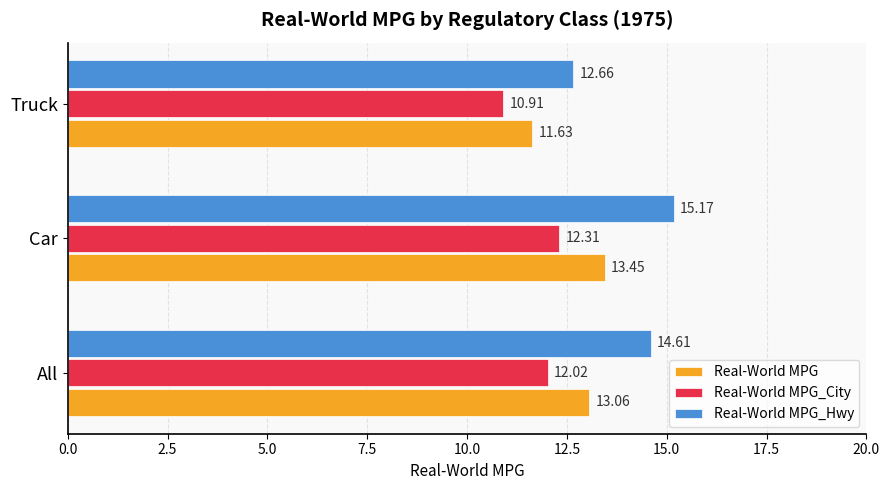

List the series in order of their peak value, highest first.

Real-World MPG_Hwy, Real-World MPG, Real-World MPG_City